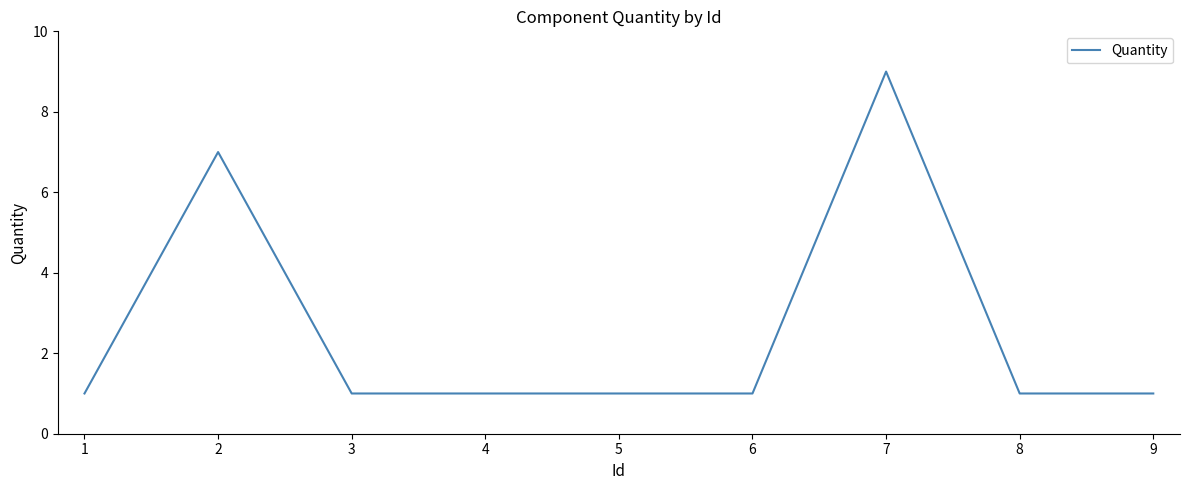

The chart shows a value of 1 at 5. True or false?

True